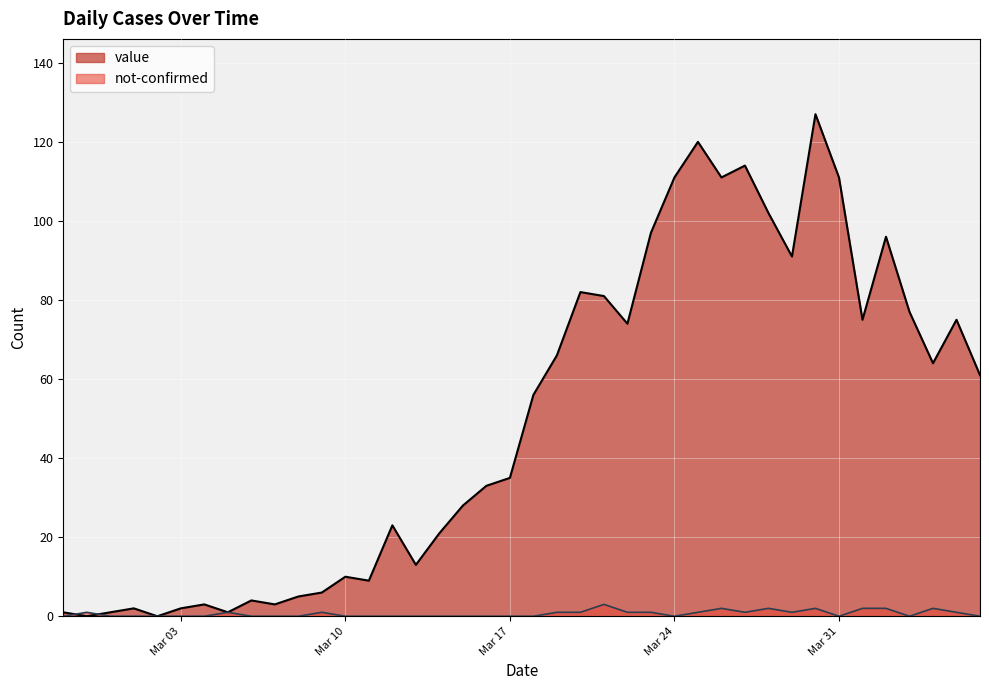

Rank the series by their average value, from lowest to highest.

not-confirmed, value